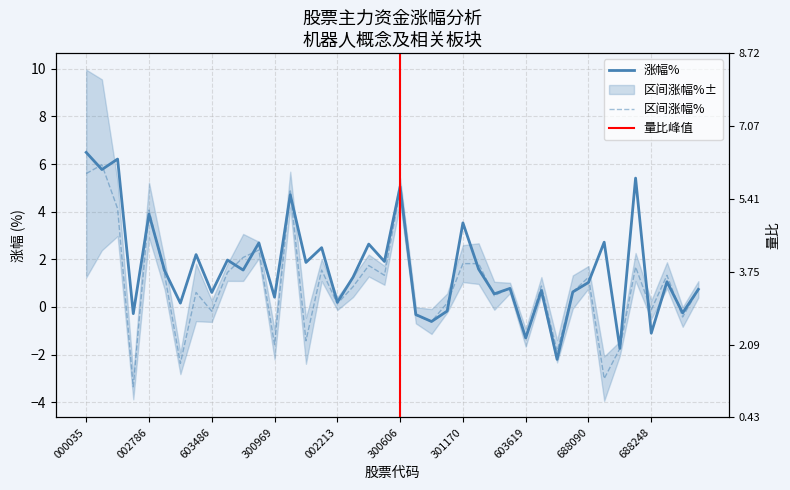

What is the sum of the 涨幅% values at 31 and 14?

2.5